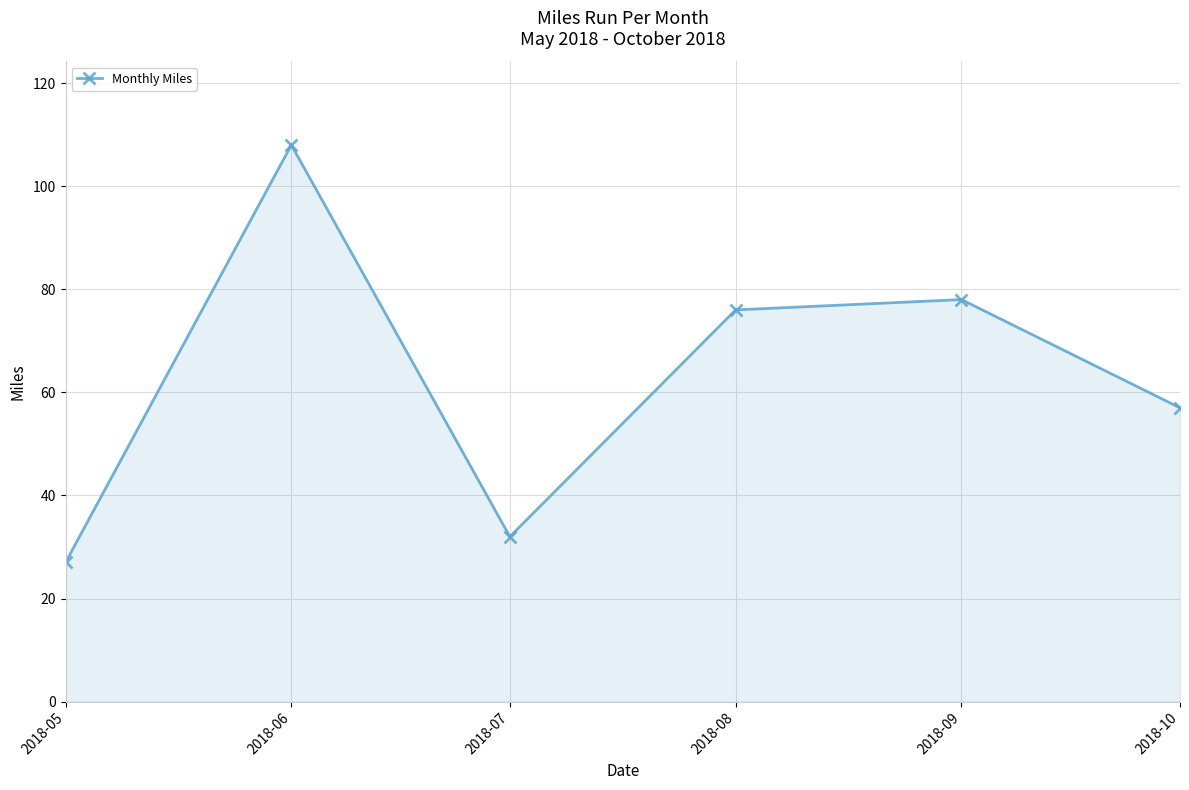

What is the approximate value at 2018-08, to the nearest 5?

75